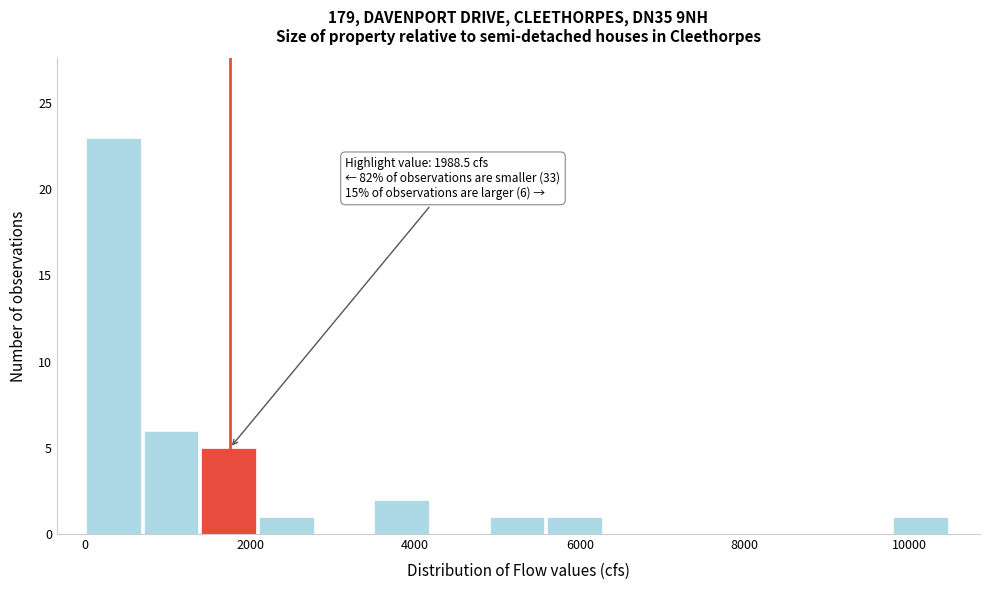

Around what value on the x-axis is the tallest bar? Give the approximate position of its centre, as read against the axis.

400